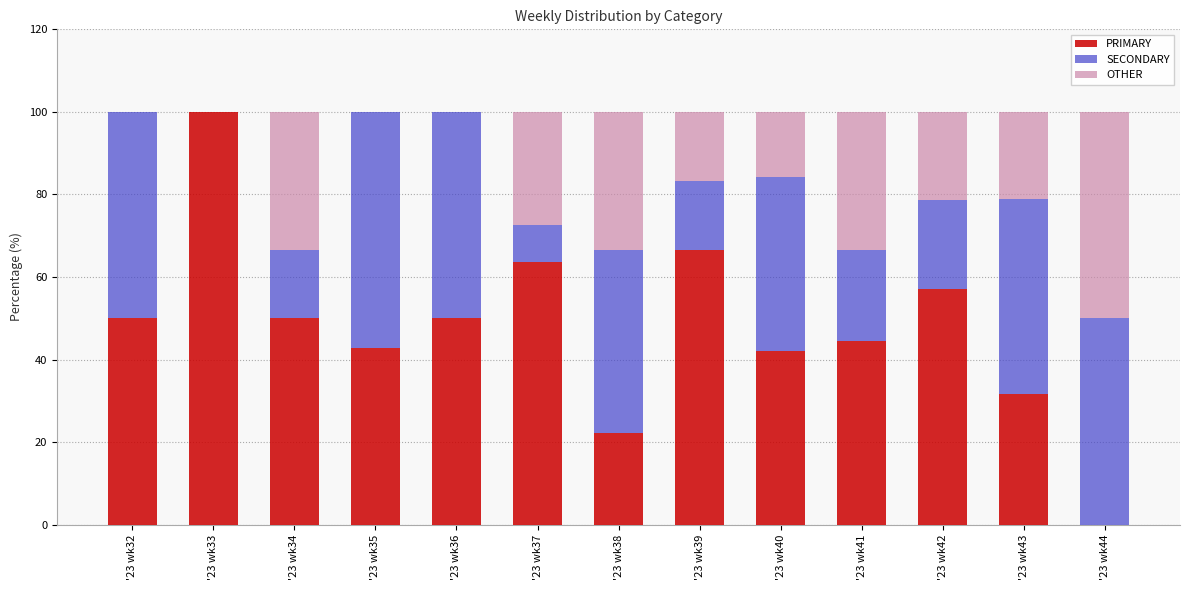

What is the total value across all series at '23 wk40?

100.0